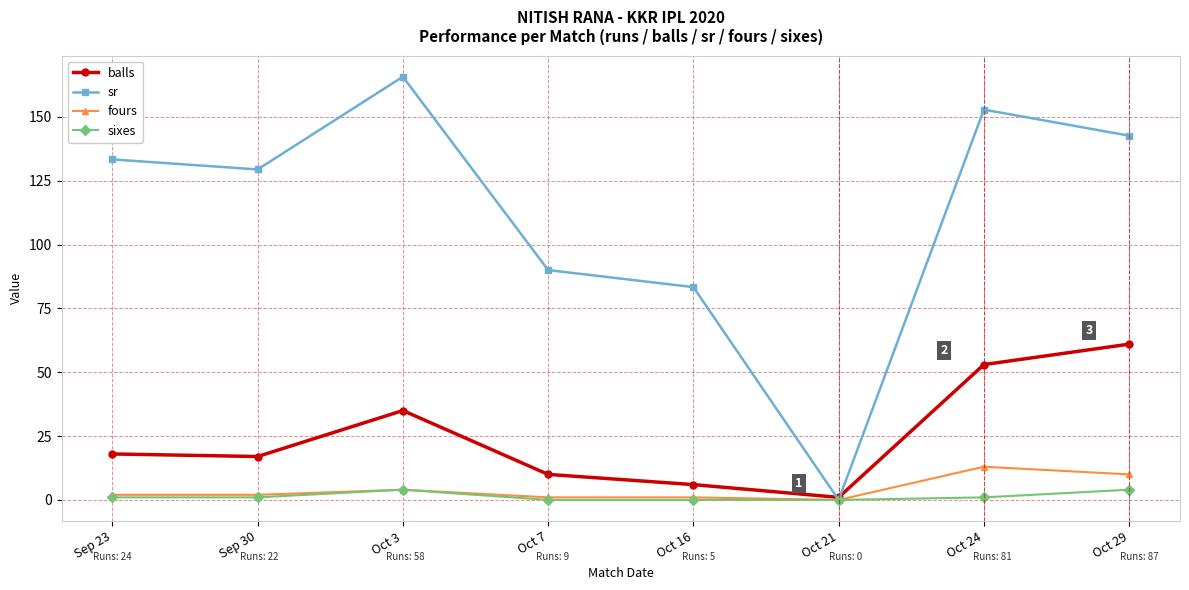

Reading left to right, transcribe all the data shown in this chart.

balls: Sep 23=18.0	Sep 30=17.0	Oct 3=35.0	Oct 7=10.0	Oct 16=6.0	Oct 21=1.0	Oct 24=53.0	Oct 29=61.0
sr: Sep 23=133.3	Sep 30=129.4	Oct 3=165.7	Oct 7=90.0	Oct 16=83.3	Oct 21=0.0	Oct 24=152.8	Oct 29=142.6
fours: Sep 23=2.0	Sep 30=2.0	Oct 3=4.0	Oct 7=1.0	Oct 16=1.0	Oct 21=0.0	Oct 24=13.0	Oct 29=10.0
sixes: Sep 23=1.0	Sep 30=1.0	Oct 3=4.0	Oct 7=0.0	Oct 16=0.0	Oct 21=0.0	Oct 24=1.0	Oct 29=4.0